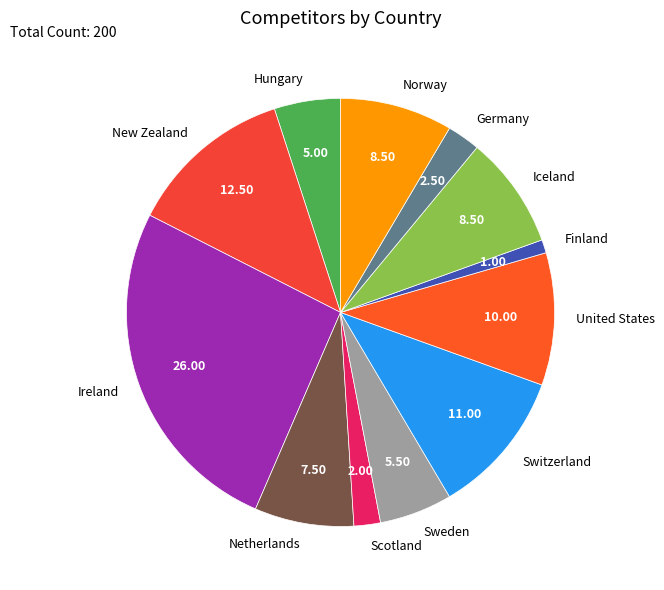

Count the number of slices in the pie.

12